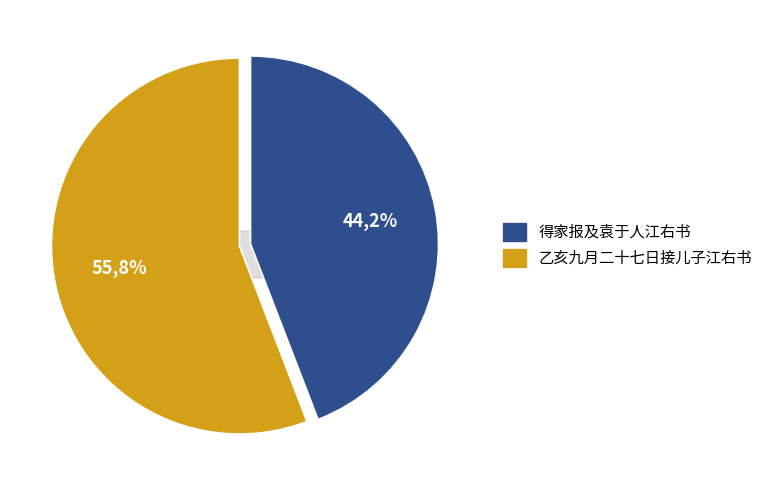

Rank the categories by value from lowest to highest.

得家报及袁于人江右书, 乙亥九月二十七日接儿子江右书